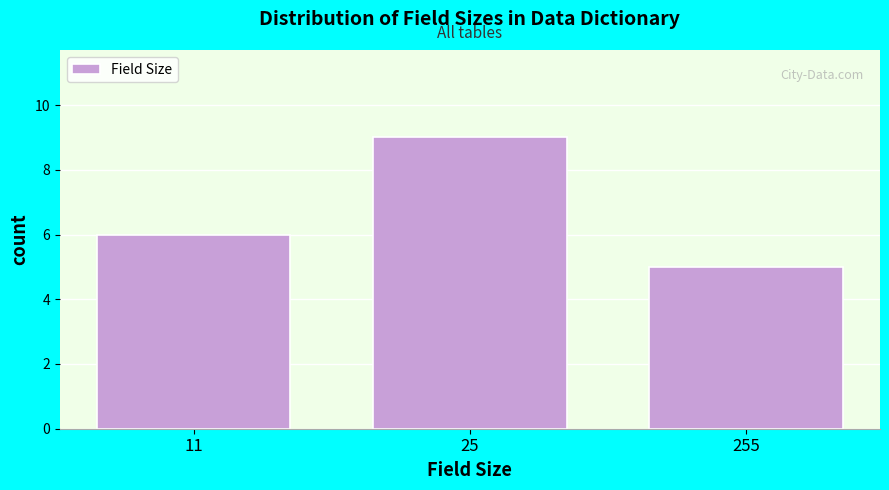

Reading left to right, transcribe all the data shown in this chart.

11=6	25=9	255=5